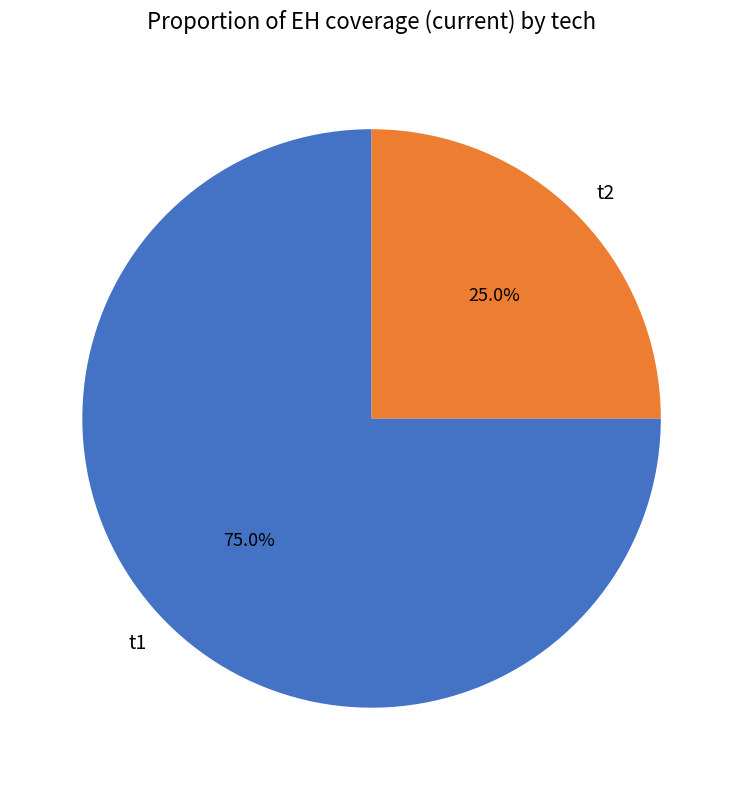

True or false: t2 accounts for 33% of the total.

False